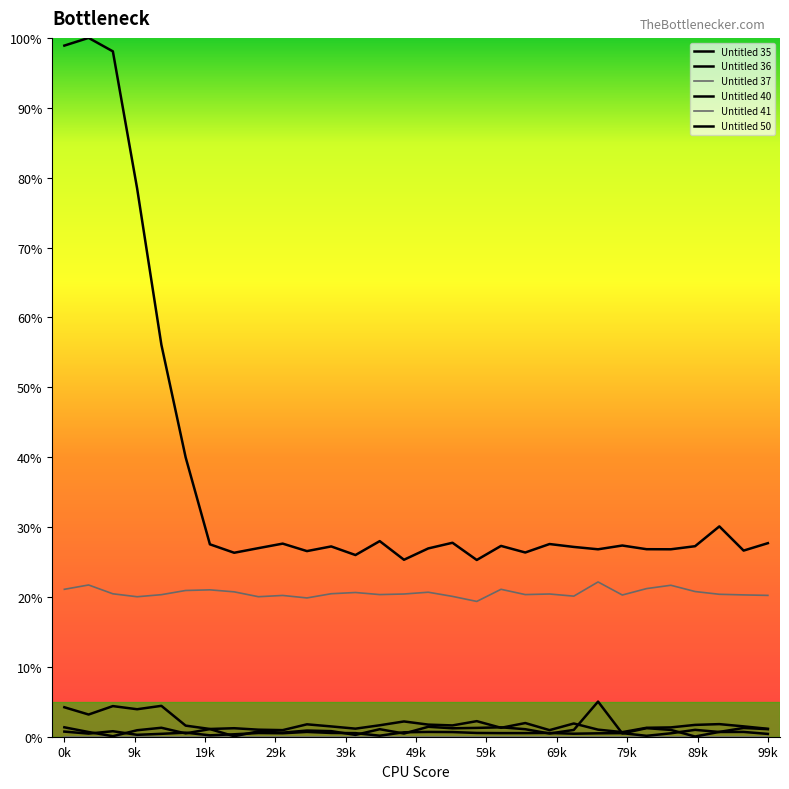

What value does the Untitled 35 series have at 27?

1.8